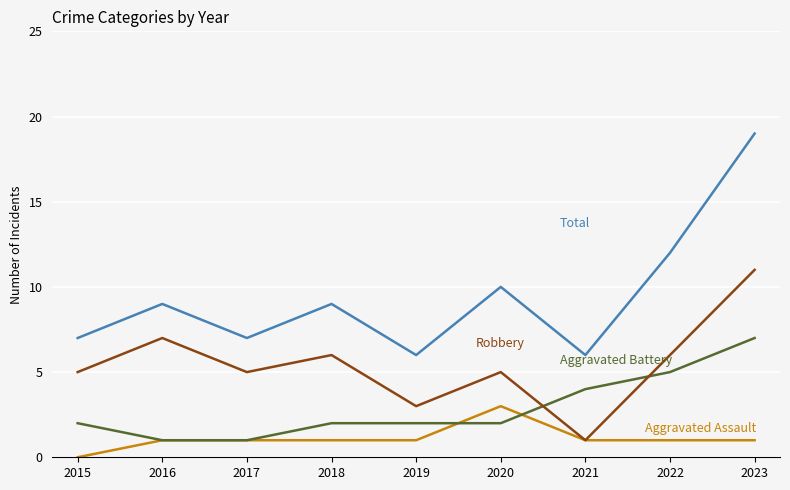

What is the maximum value shown in the chart?

19